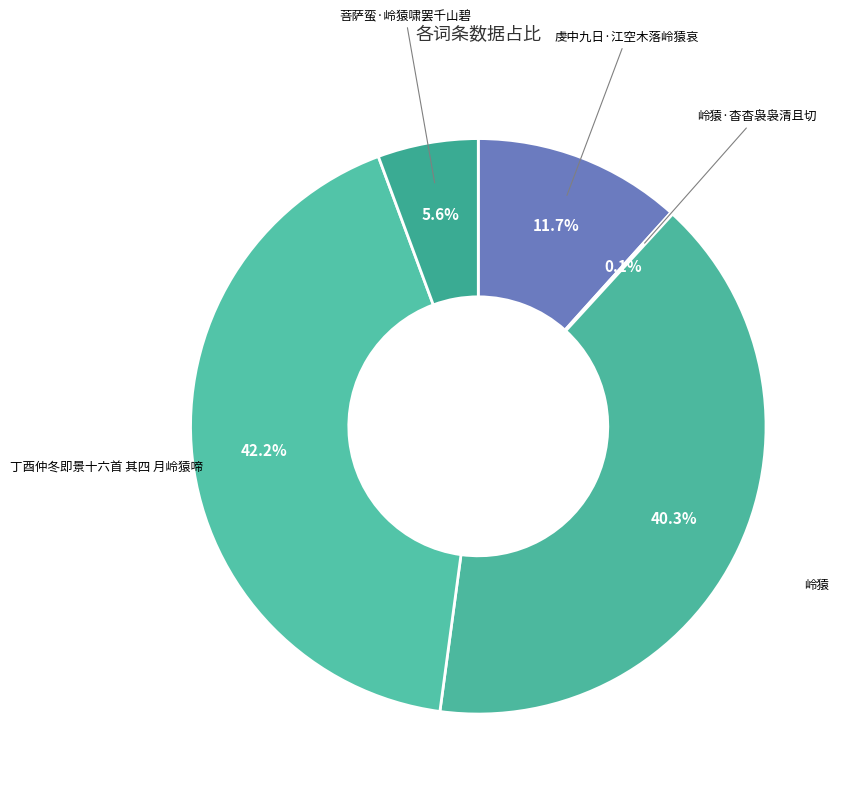

Between 菩萨蛮·岭猿啸罢千山碧 and 岭猿, which is larger?

岭猿